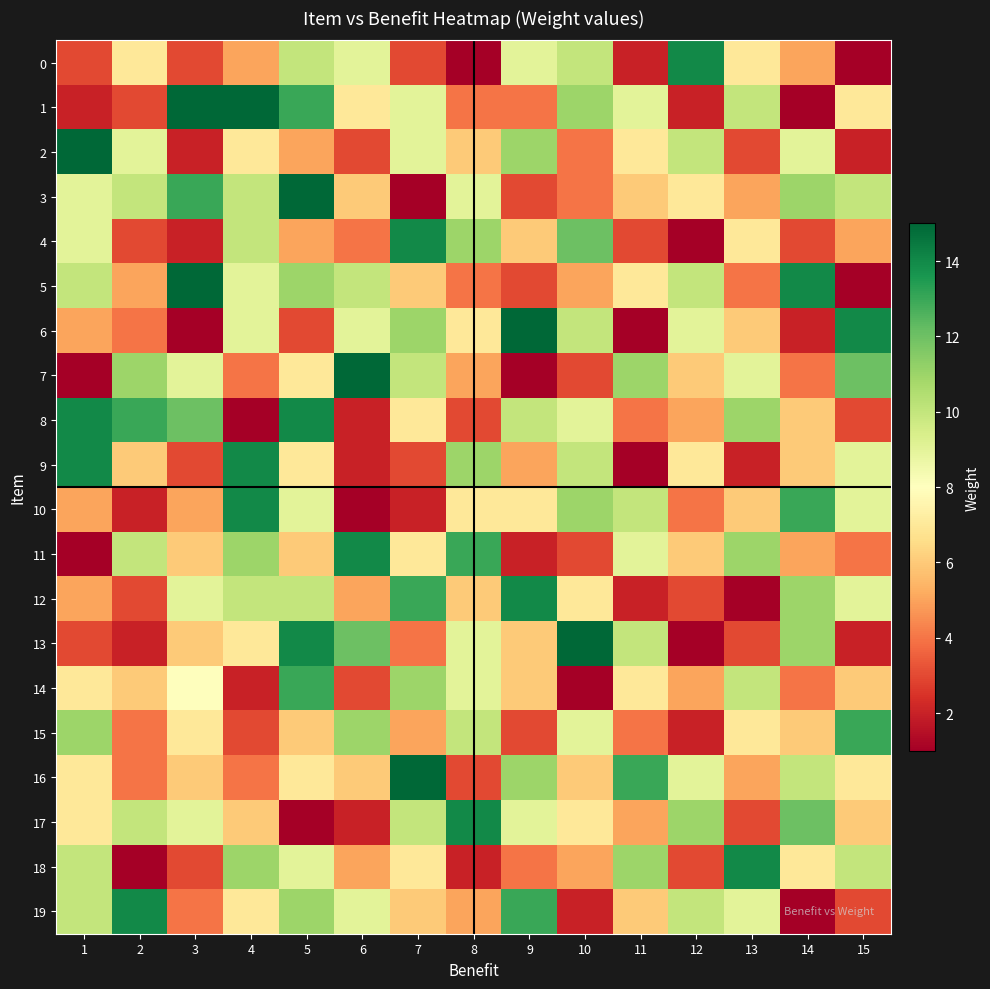

Reading right to left, transcribe all the data shown in this chart.

0: 15=1	14=5	13=7	12=14	11=2	10=10	9=9	8=1	7=3	6=9	5=10	4=5	3=3	2=7	1=3
1: 15=7	14=1	13=10	12=2	11=9	10=11	9=4	8=4	7=9	6=7	5=13	4=15	3=15	2=3	1=2
2: 15=2	14=9	13=3	12=10	11=7	10=4	9=11	8=6	7=9	6=3	5=5	4=7	3=2	2=9	1=15
3: 15=10	14=11	13=5	12=7	11=6	10=4	9=3	8=9	7=1	6=6	5=15	4=10	3=13	2=10	1=9
4: 15=5	14=3	13=7	12=1	11=3	10=12	9=6	8=11	7=14	6=4	5=5	4=10	3=2	2=3	1=9
5: 15=1	14=14	13=4	12=10	11=7	10=5	9=3	8=4	7=6	6=10	5=11	4=9	3=15	2=5	1=10
6: 15=14	14=2	13=6	12=9	11=1	10=10	9=15	8=7	7=11	6=9	5=3	4=9	3=1	2=4	1=5
7: 15=12	14=4	13=9	12=6	11=11	10=3	9=1	8=5	7=10	6=15	5=7	4=4	3=9	2=11	1=1
8: 15=3	14=6	13=11	12=5	11=4	10=9	9=10	8=3	7=7	6=2	5=14	4=1	3=12	2=13	1=14
9: 15=9	14=6	13=2	12=7	11=1	10=10	9=5	8=11	7=3	6=2	5=7	4=14	3=3	2=6	1=14
10: 15=9	14=13	13=6	12=4	11=10	10=11	9=7	8=7	7=2	6=1	5=9	4=14	3=5	2=2	1=5
11: 15=4	14=5	13=11	12=6	11=9	10=3	9=2	8=13	7=7	6=14	5=6	4=11	3=6	2=10	1=1
12: 15=9	14=11	13=1	12=3	11=2	10=7	9=14	8=6	7=13	6=5	5=10	4=10	3=9	2=3	1=5
13: 15=2	14=11	13=3	12=1	11=10	10=15	9=6	8=9	7=4	6=12	5=14	4=7	3=6	2=2	1=3
14: 15=6	14=4	13=10	12=5	11=7	10=1	9=6	8=9	7=11	6=3	5=13	4=2	3=8	2=6	1=7
15: 15=13	14=6	13=7	12=2	11=4	10=9	9=3	8=10	7=5	6=11	5=6	4=3	3=7	2=4	1=11
16: 15=7	14=10	13=5	12=9	11=13	10=6	9=11	8=3	7=15	6=6	5=7	4=4	3=6	2=4	1=7
17: 15=6	14=12	13=3	12=11	11=5	10=7	9=9	8=14	7=10	6=2	5=1	4=6	3=9	2=10	1=7
18: 15=10	14=7	13=14	12=3	11=11	10=5	9=4	8=2	7=7	6=5	5=9	4=11	3=3	2=1	1=10
19: 15=3	14=1	13=9	12=10	11=6	10=2	9=13	8=5	7=6	6=9	5=11	4=7	3=4	2=14	1=10